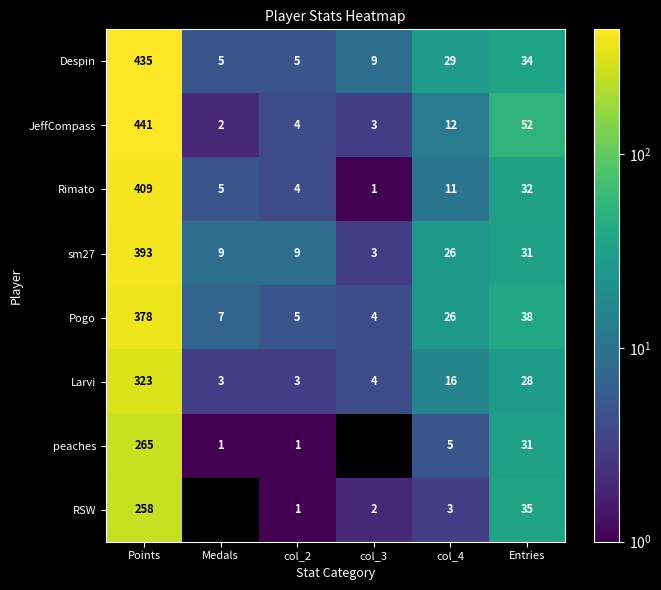

True or false: peaches has a value of 1.5 at Medals.

False